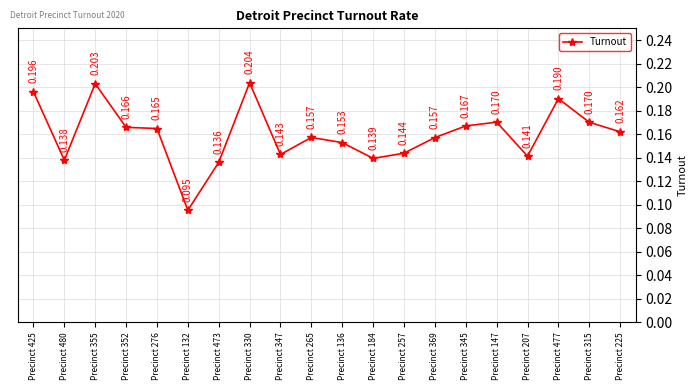

Rank the categories by value from lowest to highest.

Precinct 132, Precinct 473, Precinct 480, Precinct 184, Precinct 207, Precinct 347, Precinct 257, Precinct 136, Precinct 369, Precinct 265, Precinct 225, Precinct 276, Precinct 352, Precinct 345, Precinct 315, Precinct 147, Precinct 477, Precinct 425, Precinct 355, Precinct 330